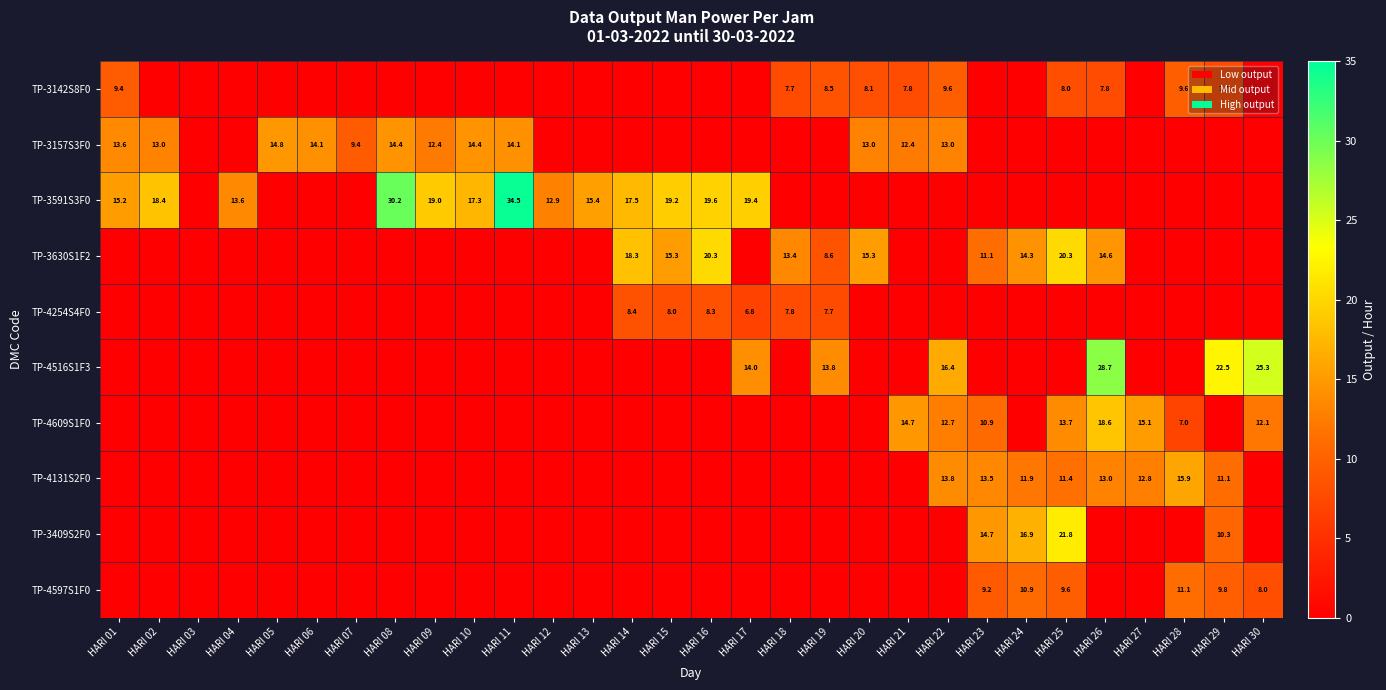

The TP-4254S4F0 series shows 0.0 at HARI 05. True or false?

True